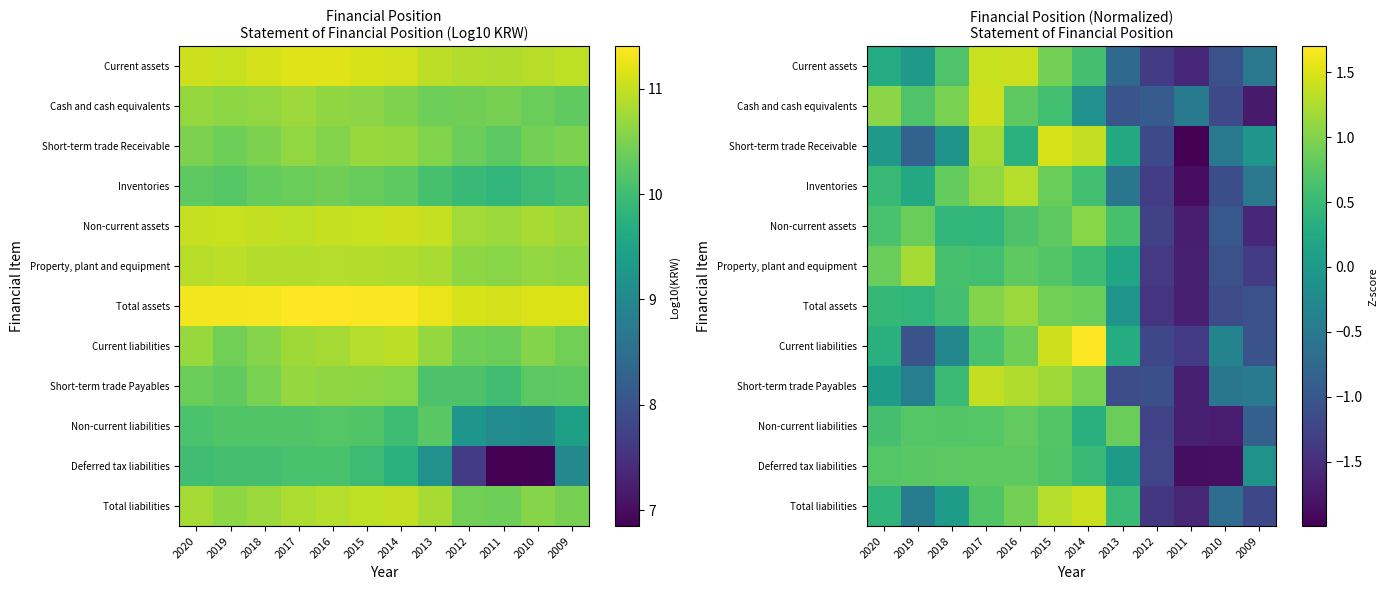

How many data points in Cash and cash equivalents are above 0?

6